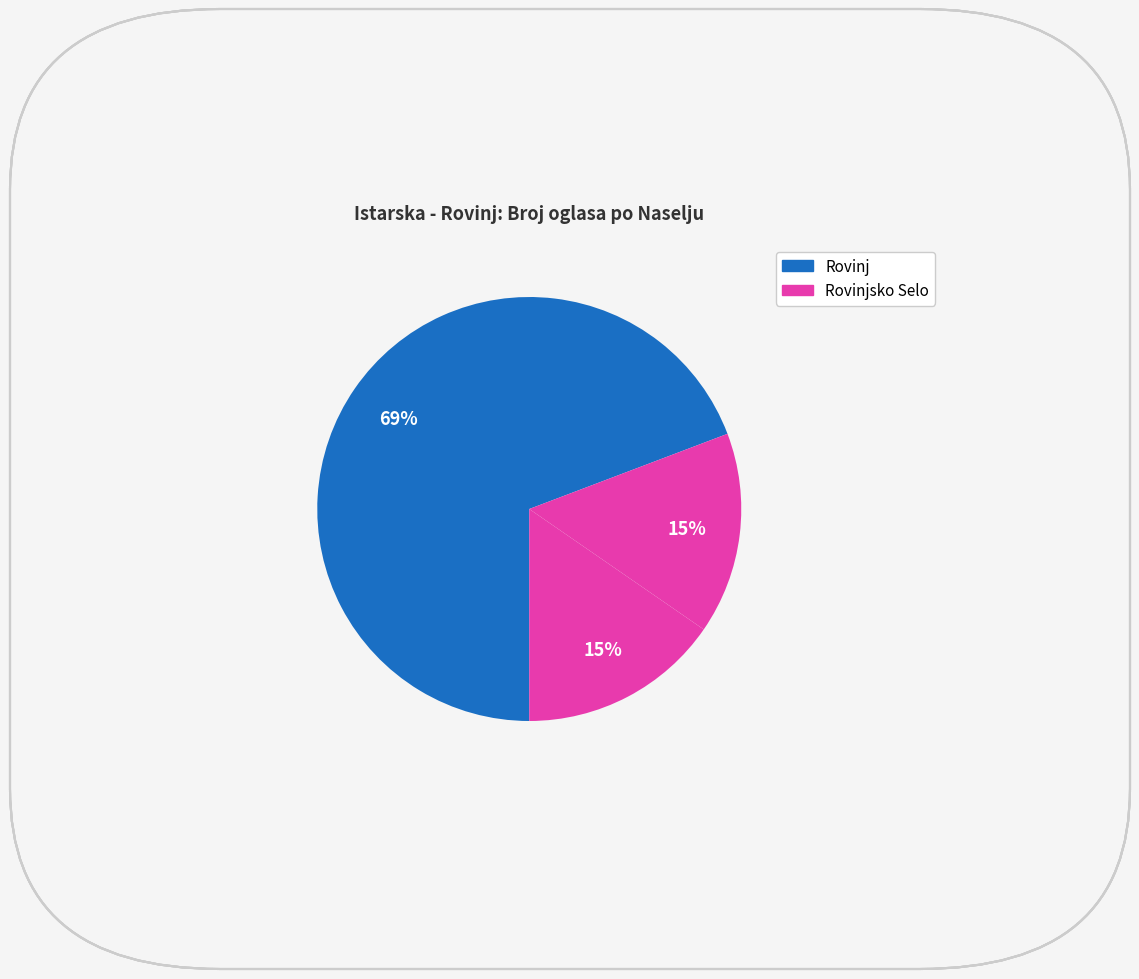

How many segments does this pie chart have?

3